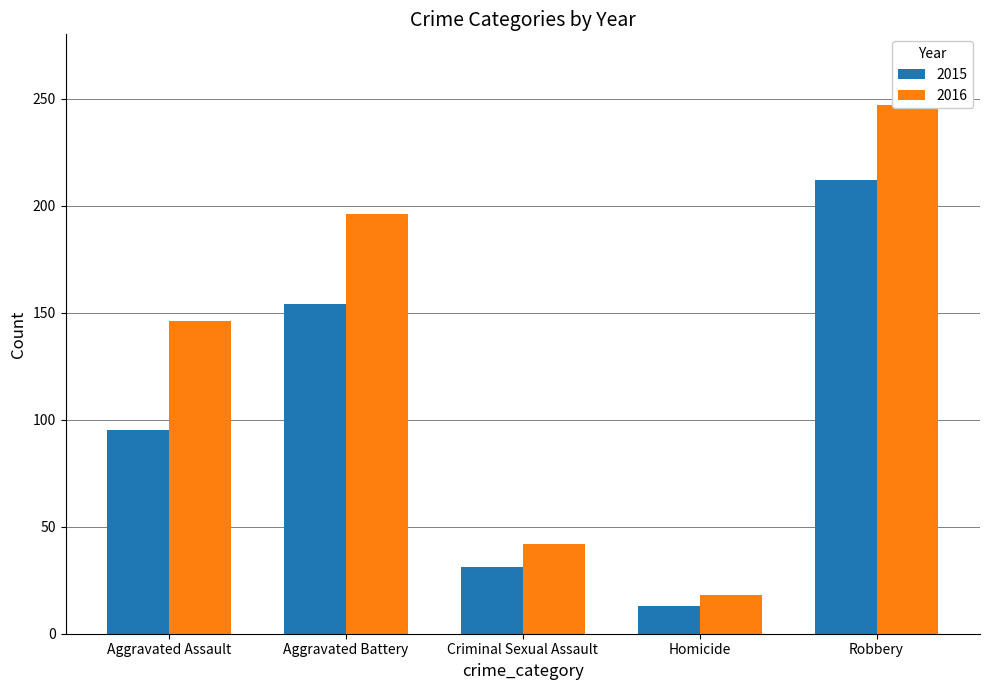

What is the lowest value of the 2016 series?

18